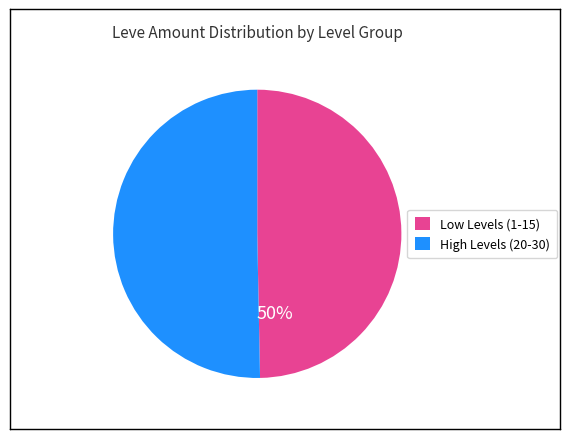

Is there any slice that represents more than half of the pie?

Yes